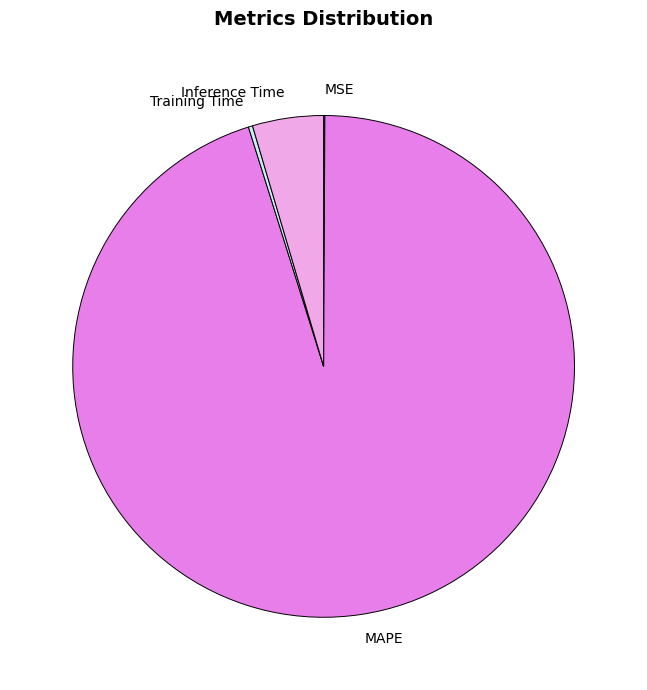

What is the largest slice in the pie chart?

MAPE